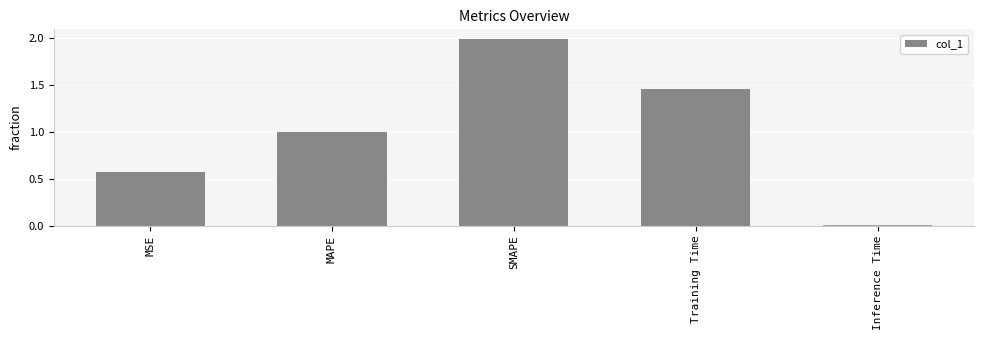

What is the change in value from MSE to Inference Time?

-0.6